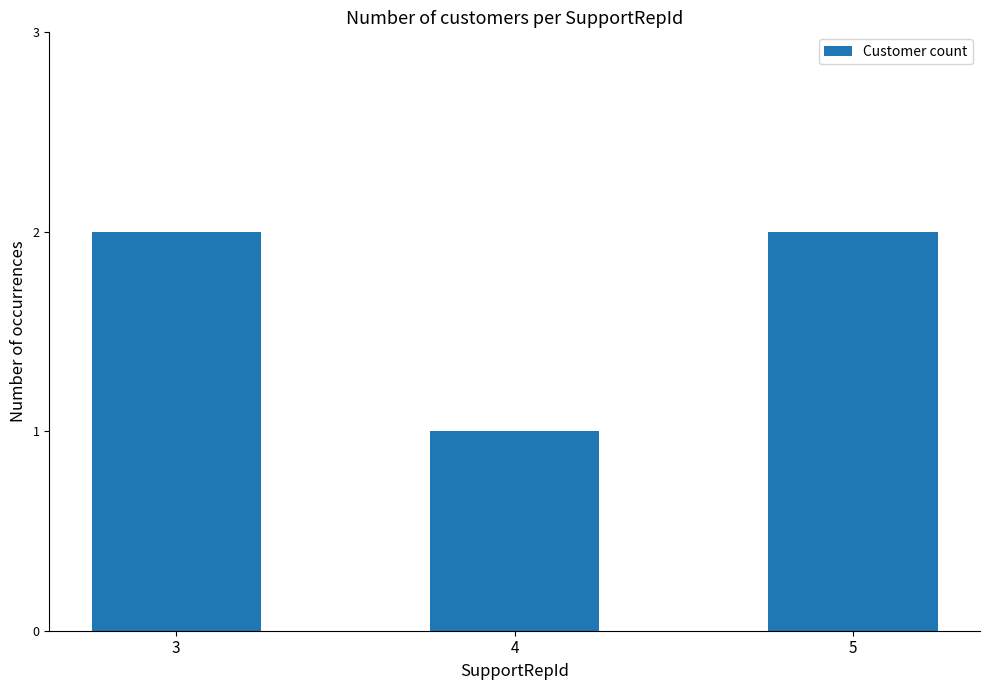

Reading left to right, list all the values displayed in this chart.

2	1	2